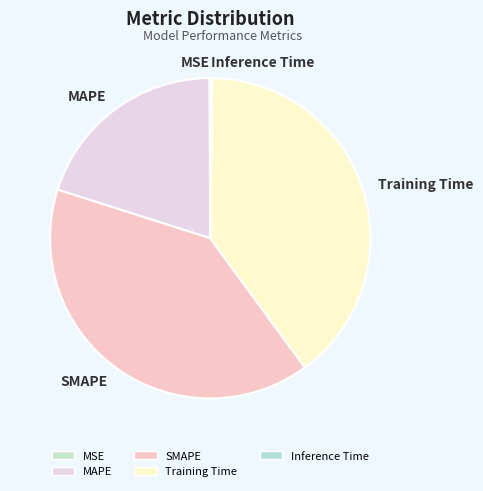

Which has a higher value, SMAPE or MAPE?

SMAPE